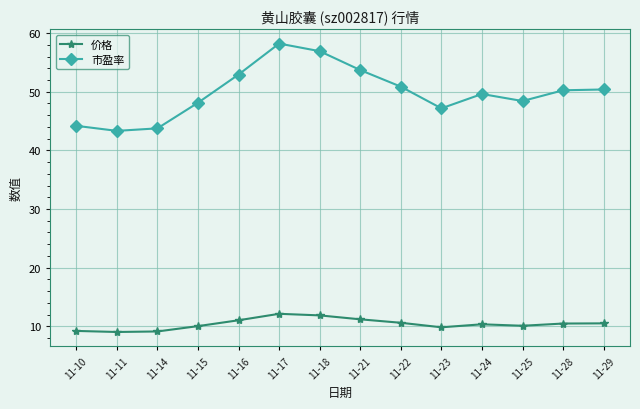

What is the smallest value displayed?

9.0